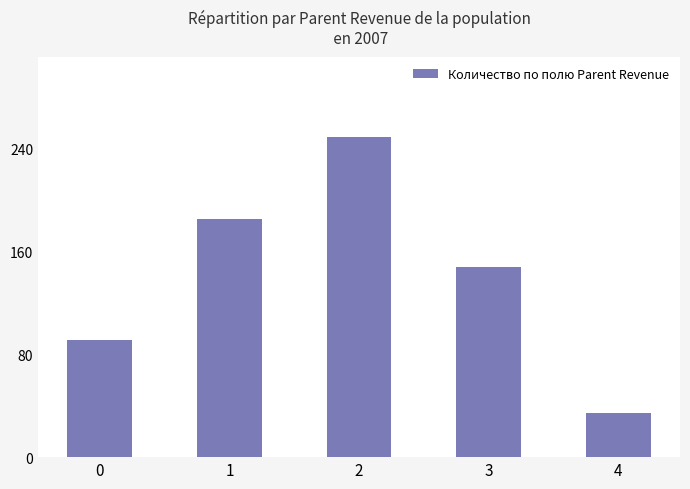

Reading left to right, transcribe all the data shown in this chart.

0=91	1=185	2=249	3=148	4=34